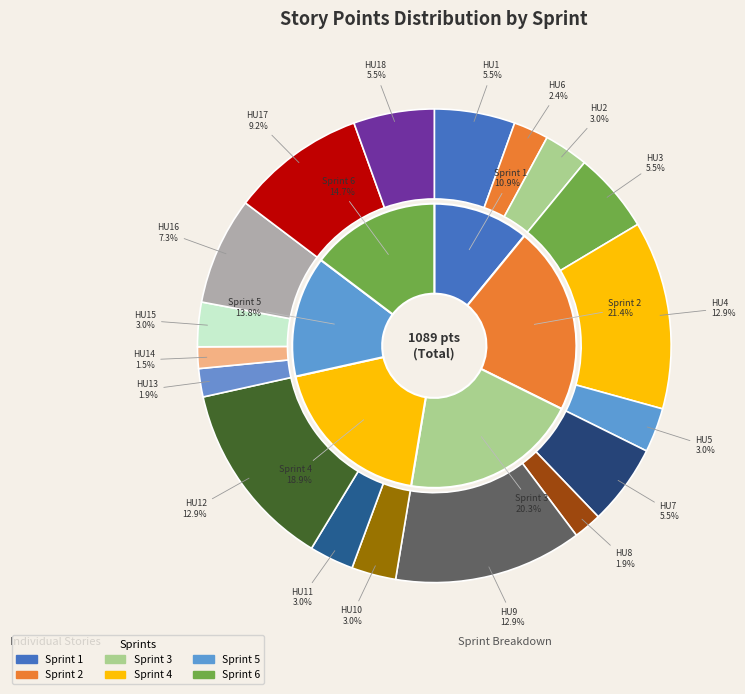

What percentage is the HU12 slice, to the nearest percent?

13%